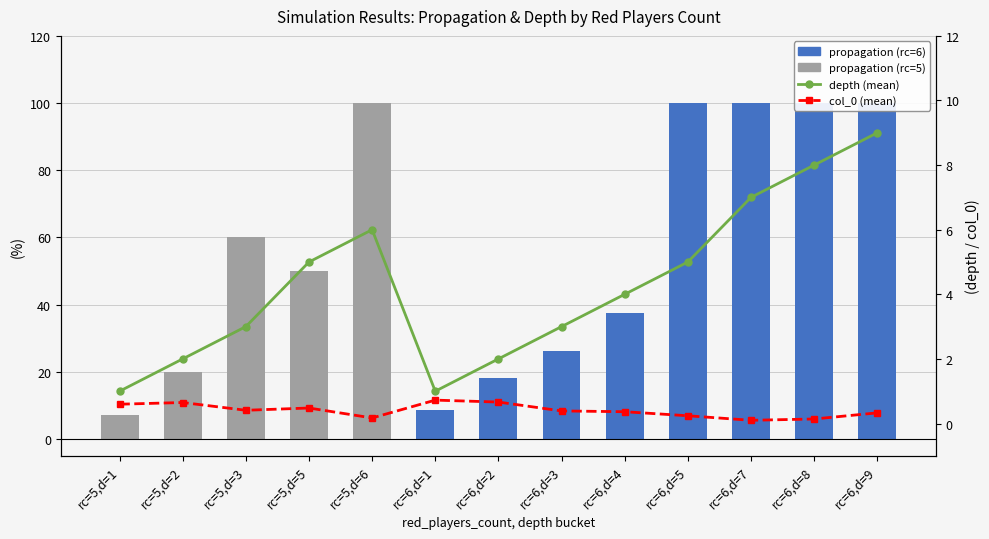

What is the difference between the highest and lowest values at rc=6,d=8?

99.9